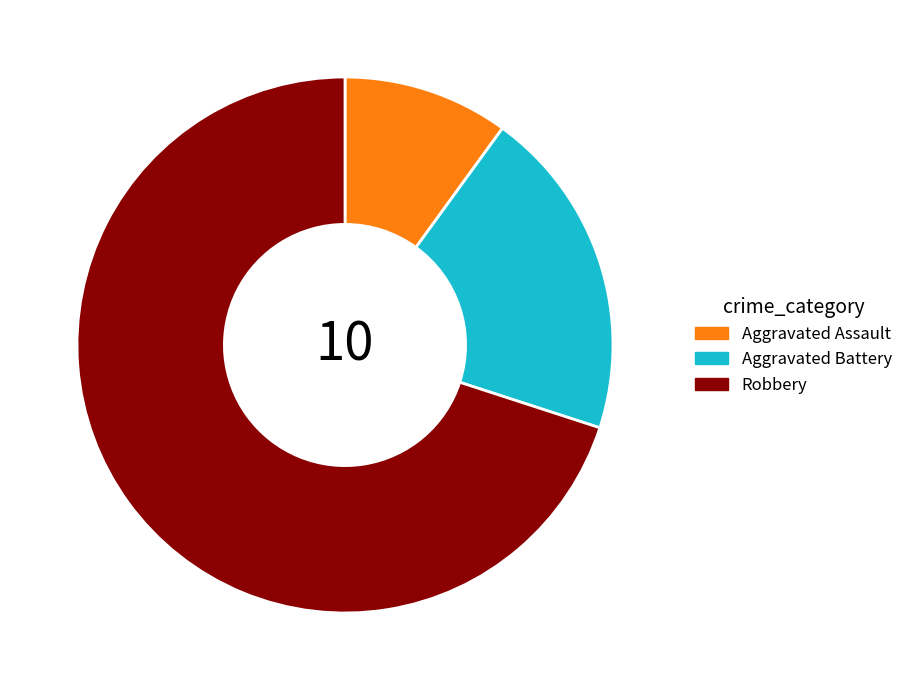

Is it true that Aggravated Assault is 10% of the pie?

True